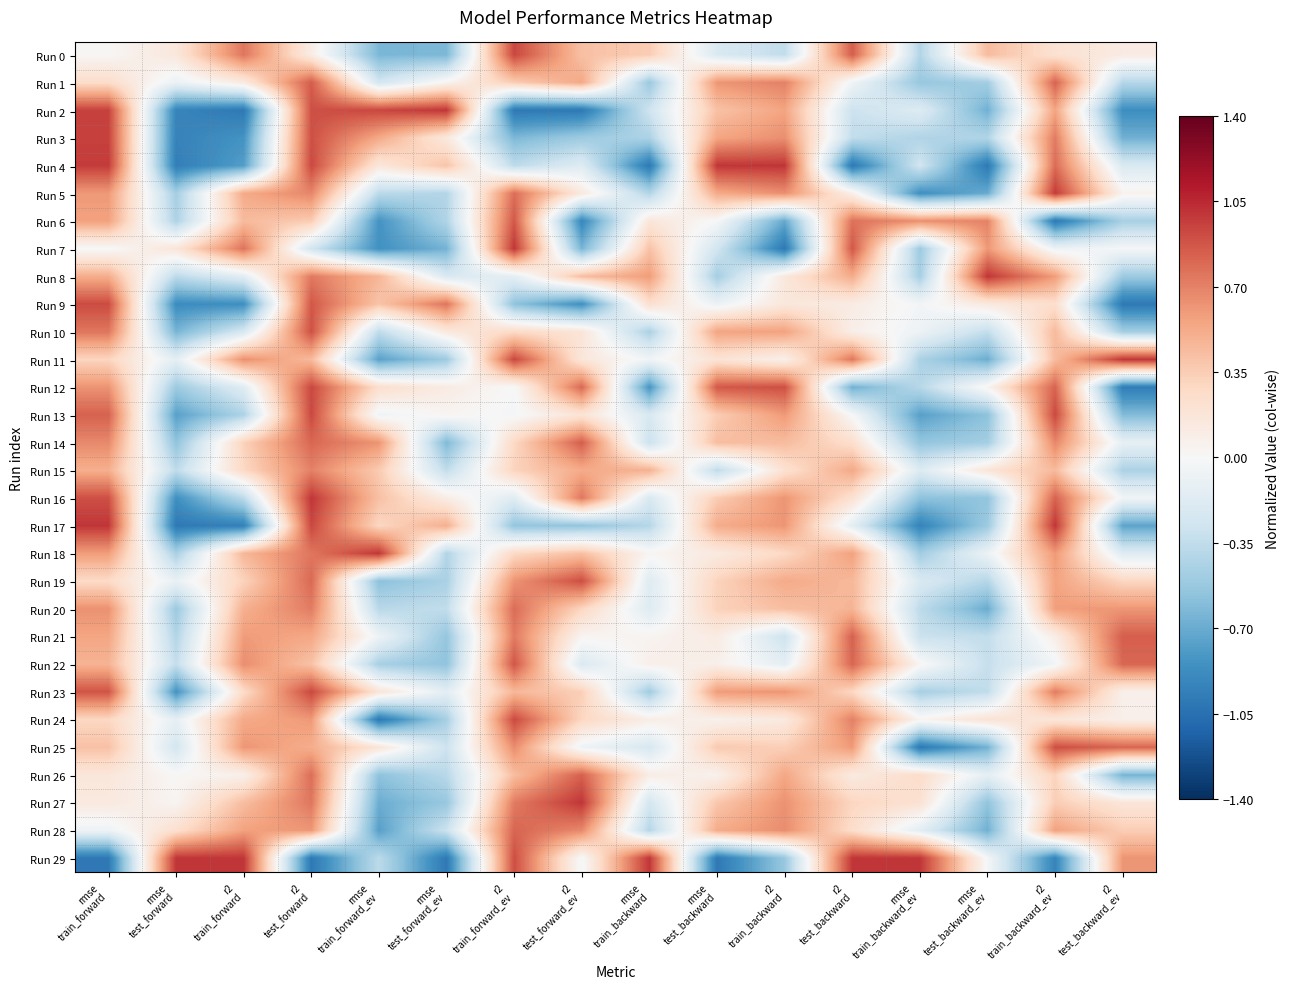

Which series changed the most between r2 train_forward_ev and rmse test_backward_ev?

Run 11